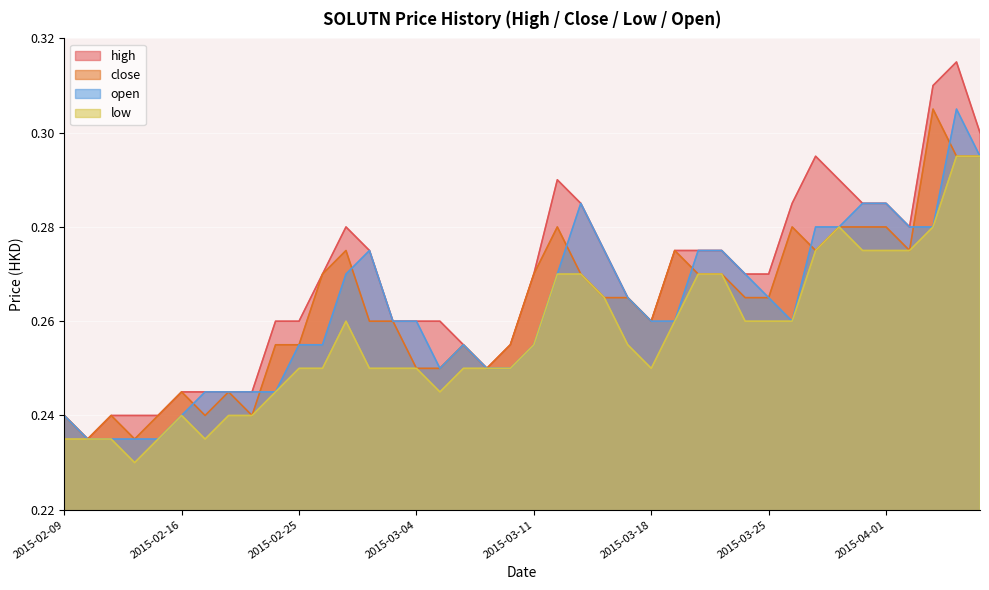

True or false: close and high cross at least once.

False